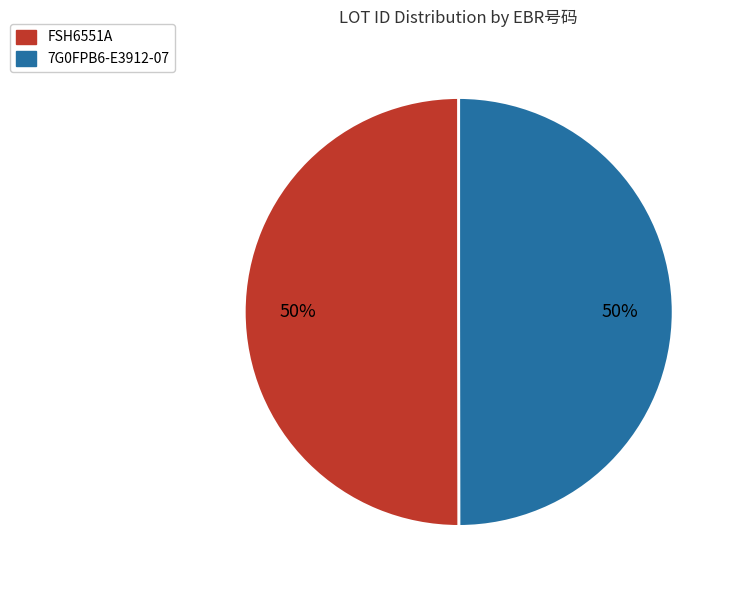

Count the number of slices in the pie.

2